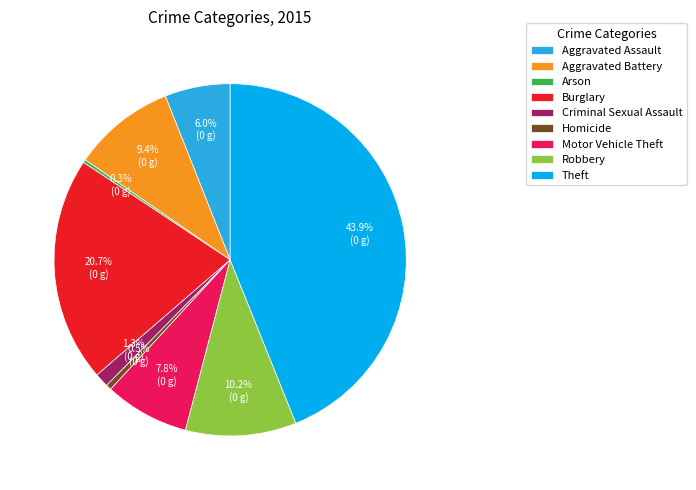

Is the sum of Motor Vehicle Theft and Criminal Sexual Assault greater than half?

No